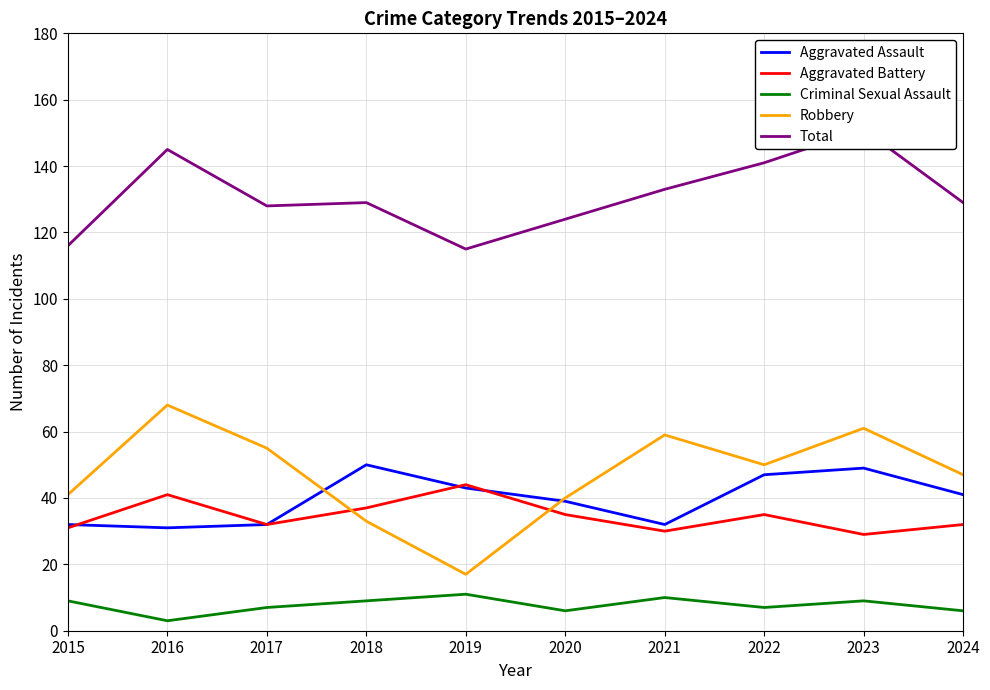

At 2024, list the series in order from smallest to largest.

Criminal Sexual Assault, Aggravated Battery, Aggravated Assault, Robbery, Total